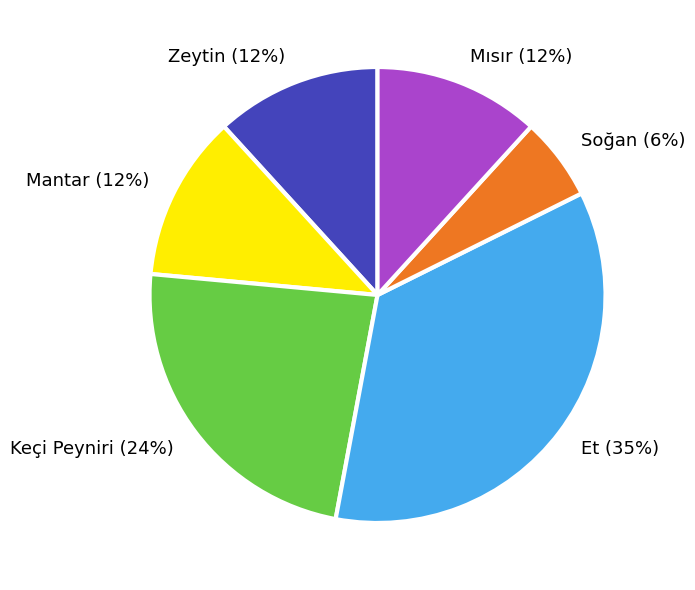

How many segments does this pie chart have?

6